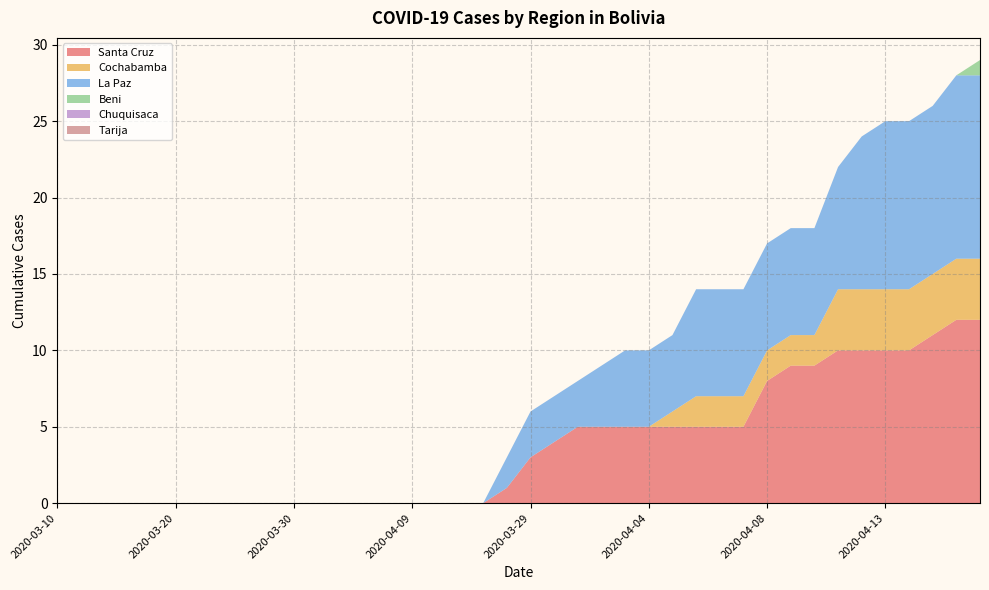

Reading left to right, what are all the values shown in this chart?

Santa Cruz: 2020-03-10=0	2020-03-12=0	2020-03-14=0	2020-03-16=0	2020-03-18=0	2020-03-20=0	2020-03-22=0	2020-03-24=0	2020-03-26=0	2020-03-28=0	2020-03-30=0	2020-04-01=0	2020-04-03=0	2020-04-05=0	2020-04-07=0	2020-04-09=0	2020-04-11=0	2020-04-13=0	2020-04-15=0	2020-04-17=1	2020-03-29=3	2020-03-31=4	2020-04-01=5	2020-04-02=5	2020-04-03=5	2020-04-04=5	2020-04-05=5	2020-04-06=5	2020-04-07=5	2020-04-08=5	2020-04-08=8	2020-04-09=9	2020-04-10=9	2020-04-11=10	2020-04-12=10	2020-04-13=10	2020-04-14=10	2020-04-15=11	2020-04-16=12	2020-04-18=12
Cochabamba: 2020-03-10=0	2020-03-12=0	2020-03-14=0	2020-03-16=0	2020-03-18=0	2020-03-20=0	2020-03-22=0	2020-03-24=0	2020-03-26=0	2020-03-28=0	2020-03-30=0	2020-04-01=0	2020-04-03=0	2020-04-05=0	2020-04-07=0	2020-04-09=0	2020-04-11=0	2020-04-13=0	2020-04-15=0	2020-04-17=0	2020-03-29=0	2020-03-31=0	2020-04-01=0	2020-04-02=0	2020-04-03=0	2020-04-04=0	2020-04-05=1	2020-04-06=2	2020-04-07=2	2020-04-08=2	2020-04-08=2	2020-04-09=2	2020-04-10=2	2020-04-11=4	2020-04-12=4	2020-04-13=4	2020-04-14=4	2020-04-15=4	2020-04-16=4	2020-04-18=4
La Paz: 2020-03-10=0	2020-03-12=0	2020-03-14=0	2020-03-16=0	2020-03-18=0	2020-03-20=0	2020-03-22=0	2020-03-24=0	2020-03-26=0	2020-03-28=0	2020-03-30=0	2020-04-01=0	2020-04-03=0	2020-04-05=0	2020-04-07=0	2020-04-09=0	2020-04-11=0	2020-04-13=0	2020-04-15=0	2020-04-17=2	2020-03-29=3	2020-03-31=3	2020-04-01=3	2020-04-02=4	2020-04-03=5	2020-04-04=5	2020-04-05=5	2020-04-06=7	2020-04-07=7	2020-04-08=7	2020-04-08=7	2020-04-09=7	2020-04-10=7	2020-04-11=8	2020-04-12=10	2020-04-13=11	2020-04-14=11	2020-04-15=11	2020-04-16=12	2020-04-18=12
Beni: 2020-03-10=0	2020-03-12=0	2020-03-14=0	2020-03-16=0	2020-03-18=0	2020-03-20=0	2020-03-22=0	2020-03-24=0	2020-03-26=0	2020-03-28=0	2020-03-30=0	2020-04-01=0	2020-04-03=0	2020-04-05=0	2020-04-07=0	2020-04-09=0	2020-04-11=0	2020-04-13=0	2020-04-15=0	2020-04-17=0	2020-03-29=0	2020-03-31=0	2020-04-01=0	2020-04-02=0	2020-04-03=0	2020-04-04=0	2020-04-05=0	2020-04-06=0	2020-04-07=0	2020-04-08=0	2020-04-08=0	2020-04-09=0	2020-04-10=0	2020-04-11=0	2020-04-12=0	2020-04-13=0	2020-04-14=0	2020-04-15=0	2020-04-16=0	2020-04-18=1
Chuquisaca: 2020-03-10=0	2020-03-12=0	2020-03-14=0	2020-03-16=0	2020-03-18=0	2020-03-20=0	2020-03-22=0	2020-03-24=0	2020-03-26=0	2020-03-28=0	2020-03-30=0	2020-04-01=0	2020-04-03=0	2020-04-05=0	2020-04-07=0	2020-04-09=0	2020-04-11=0	2020-04-13=0	2020-04-15=0	2020-04-17=0	2020-03-29=0	2020-03-31=0	2020-04-01=0	2020-04-02=0	2020-04-03=0	2020-04-04=0	2020-04-05=0	2020-04-06=0	2020-04-07=0	2020-04-08=0	2020-04-08=0	2020-04-09=0	2020-04-10=0	2020-04-11=0	2020-04-12=0	2020-04-13=0	2020-04-14=0	2020-04-15=0	2020-04-16=0	2020-04-18=0
Tarija: 2020-03-10=0	2020-03-12=0	2020-03-14=0	2020-03-16=0	2020-03-18=0	2020-03-20=0	2020-03-22=0	2020-03-24=0	2020-03-26=0	2020-03-28=0	2020-03-30=0	2020-04-01=0	2020-04-03=0	2020-04-05=0	2020-04-07=0	2020-04-09=0	2020-04-11=0	2020-04-13=0	2020-04-15=0	2020-04-17=0	2020-03-29=0	2020-03-31=0	2020-04-01=0	2020-04-02=0	2020-04-03=0	2020-04-04=0	2020-04-05=0	2020-04-06=0	2020-04-07=0	2020-04-08=0	2020-04-08=0	2020-04-09=0	2020-04-10=0	2020-04-11=0	2020-04-12=0	2020-04-13=0	2020-04-14=0	2020-04-15=0	2020-04-16=0	2020-04-18=0